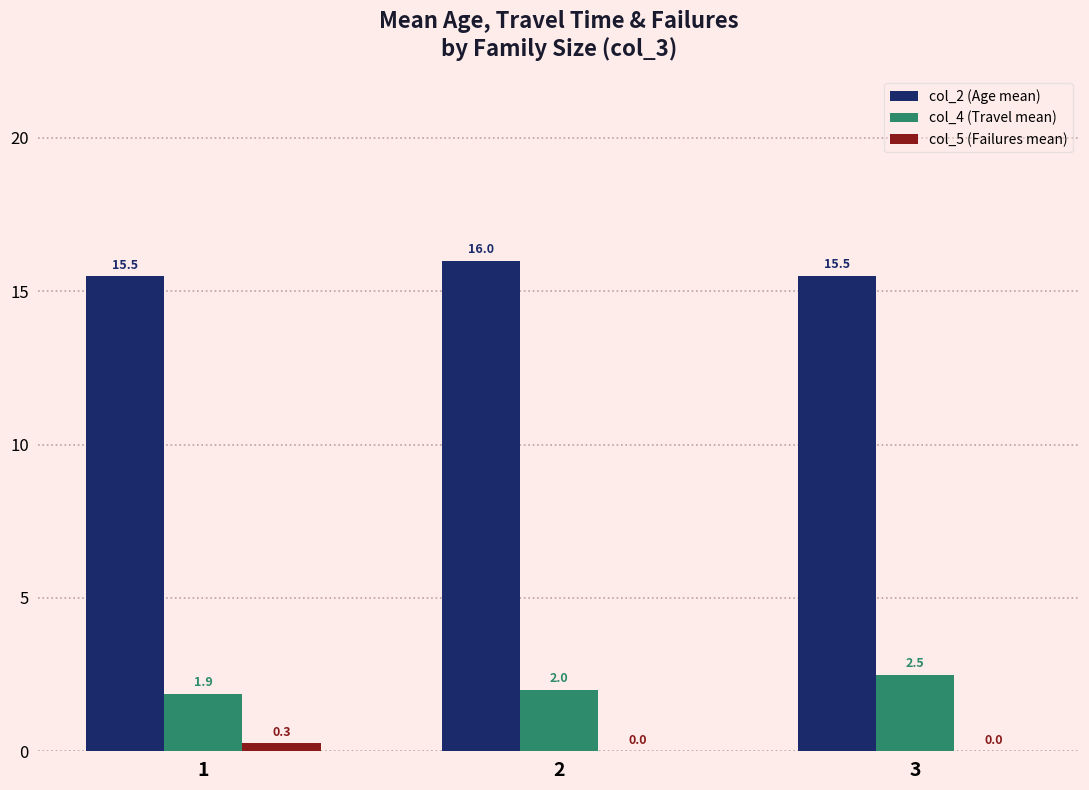

What is the sum of all col_5 (Failures mean) values?

0.3